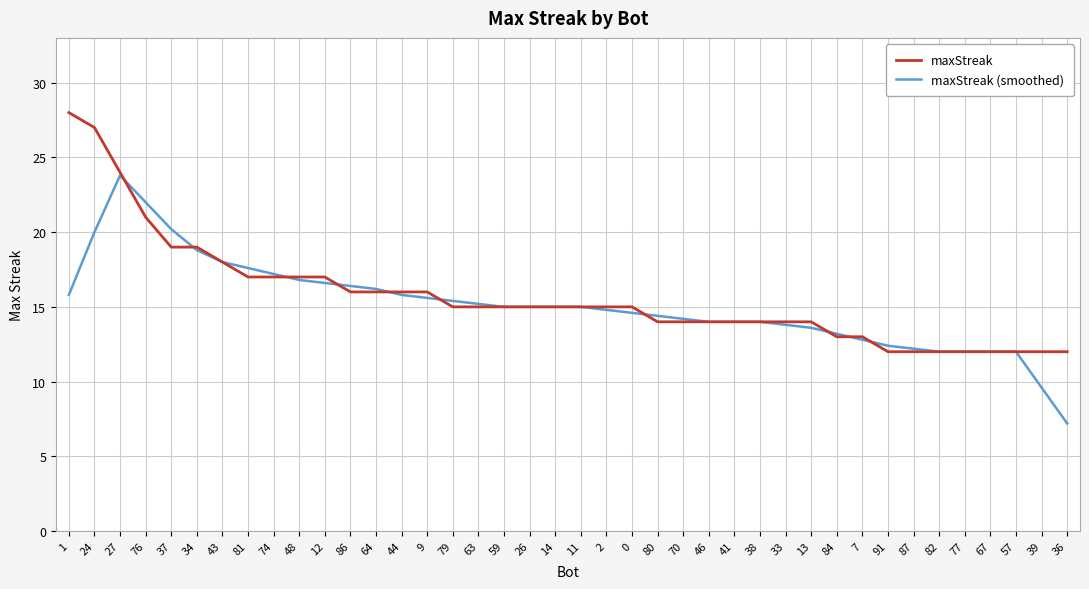

True or false: maxStreak (smoothed) and maxStreak intersect in this chart.

True